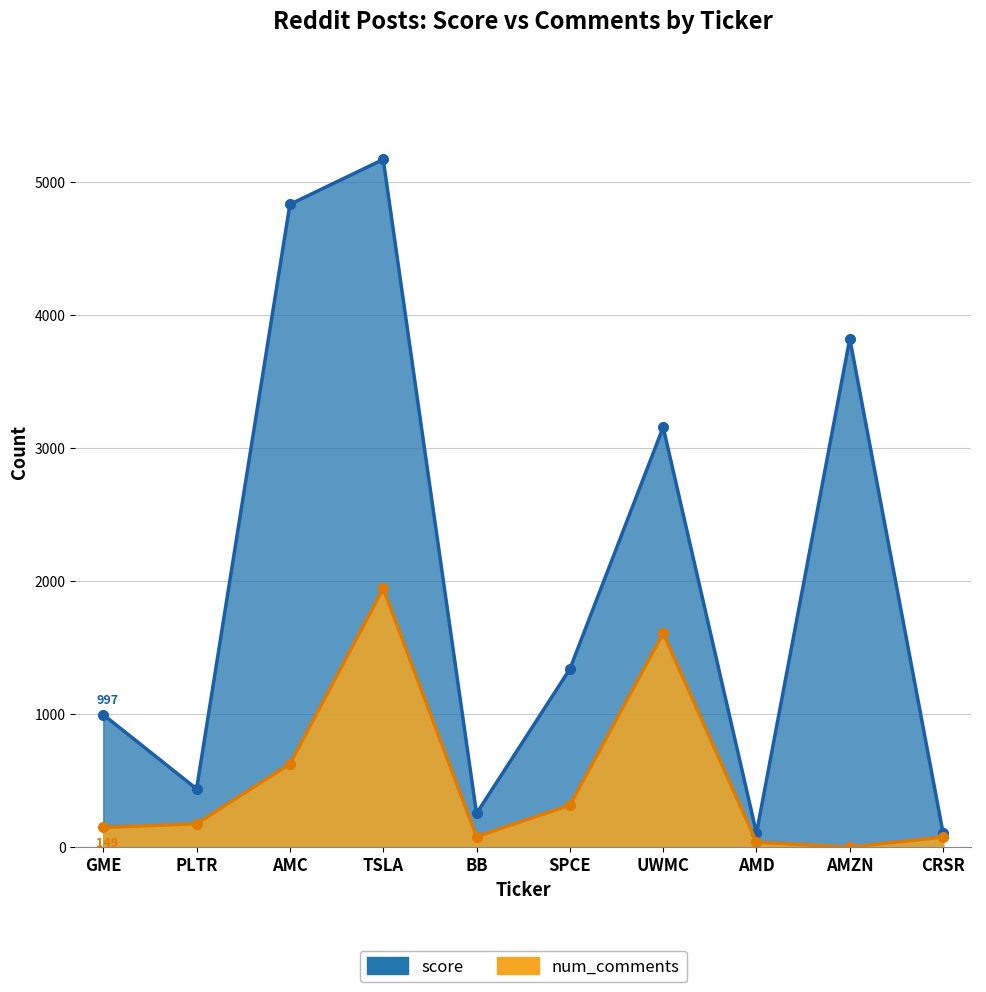

How many values in the score series are below 1340?

5